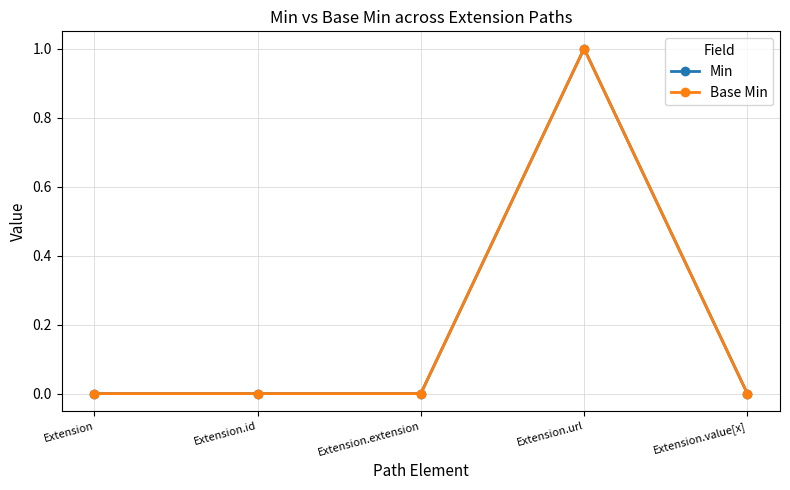

At which category does Base Min reach its first local peak?

Extension.url